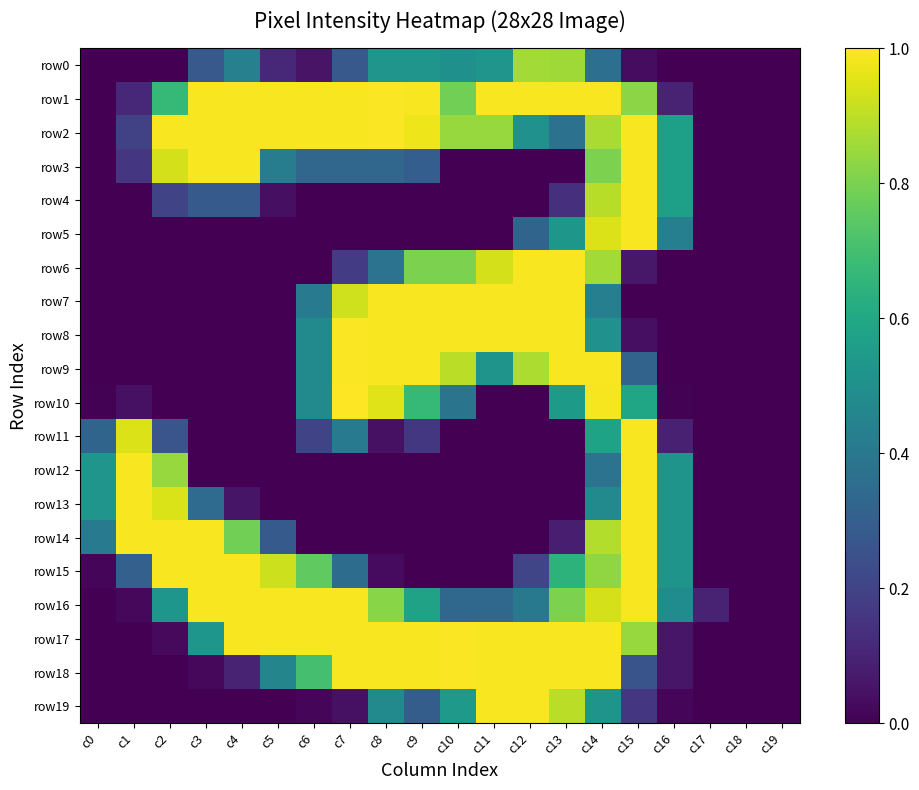

What is the difference between the highest and lowest values at c11?

1.0